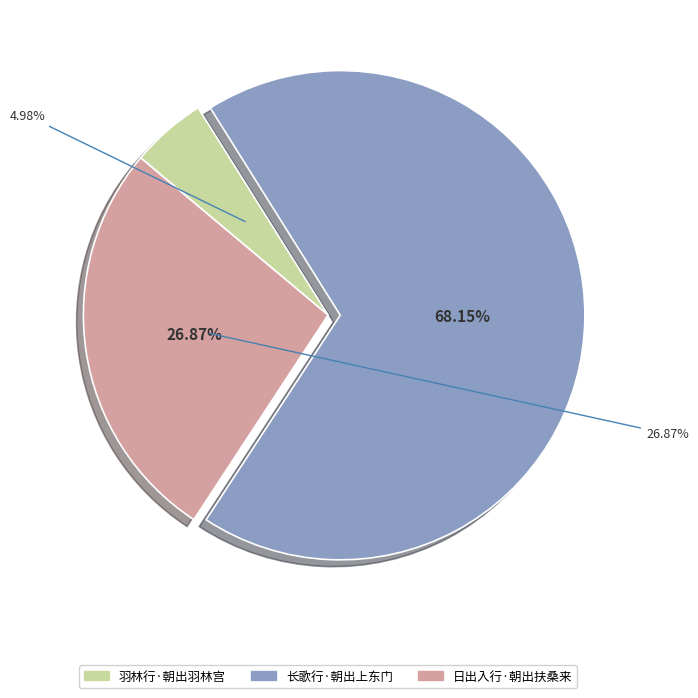

Does 日出入行·朝出扶桑来 represent more than half of the total?

No